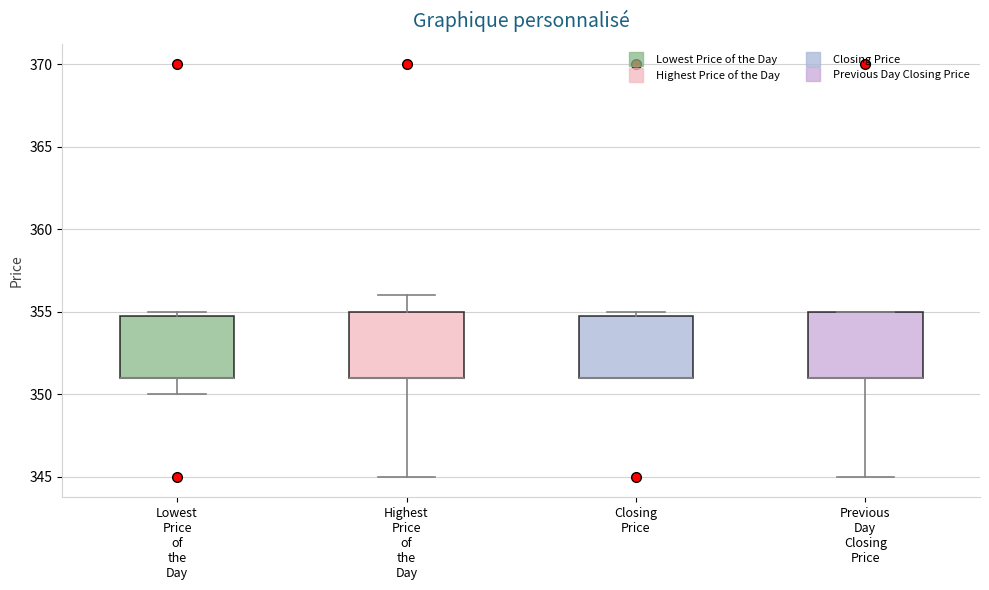

Where is the upper edge of the box for Previous Day Closing Price on the y-axis? The values are not printed on the chart, so give them approximately, as read against the axis.

355